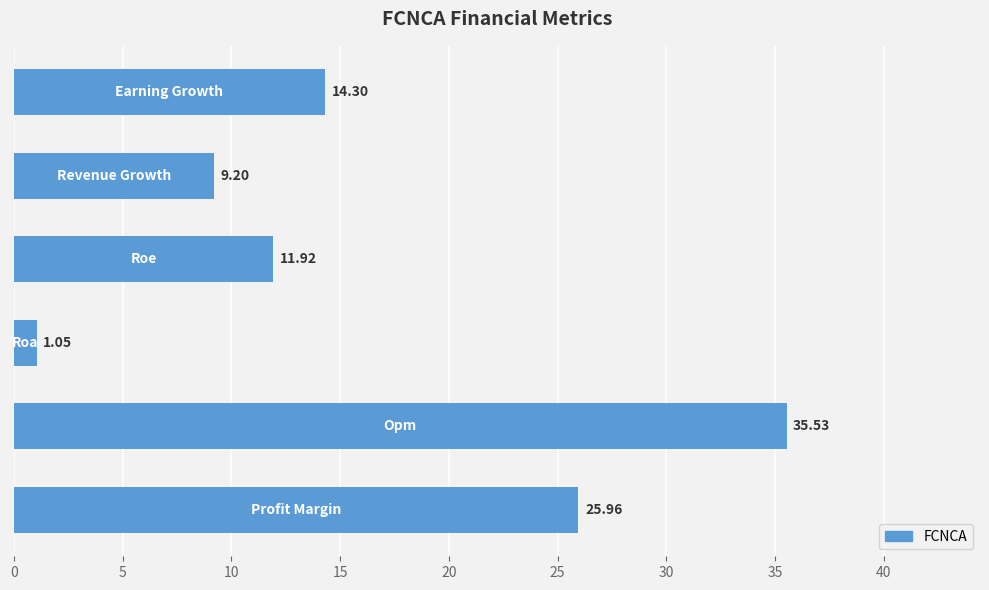

What is the difference between the maximum and minimum values?

34.5